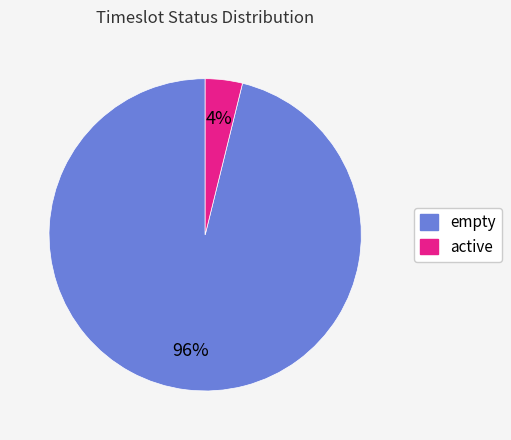

What percentage is the empty slice, to the nearest percent?

96%